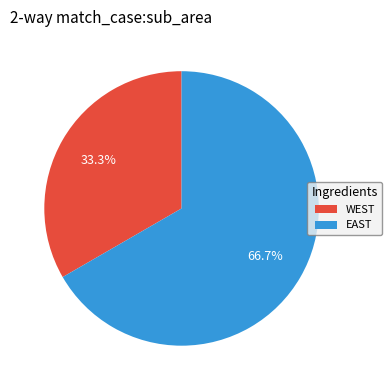

Is there a majority slice in this chart?

Yes